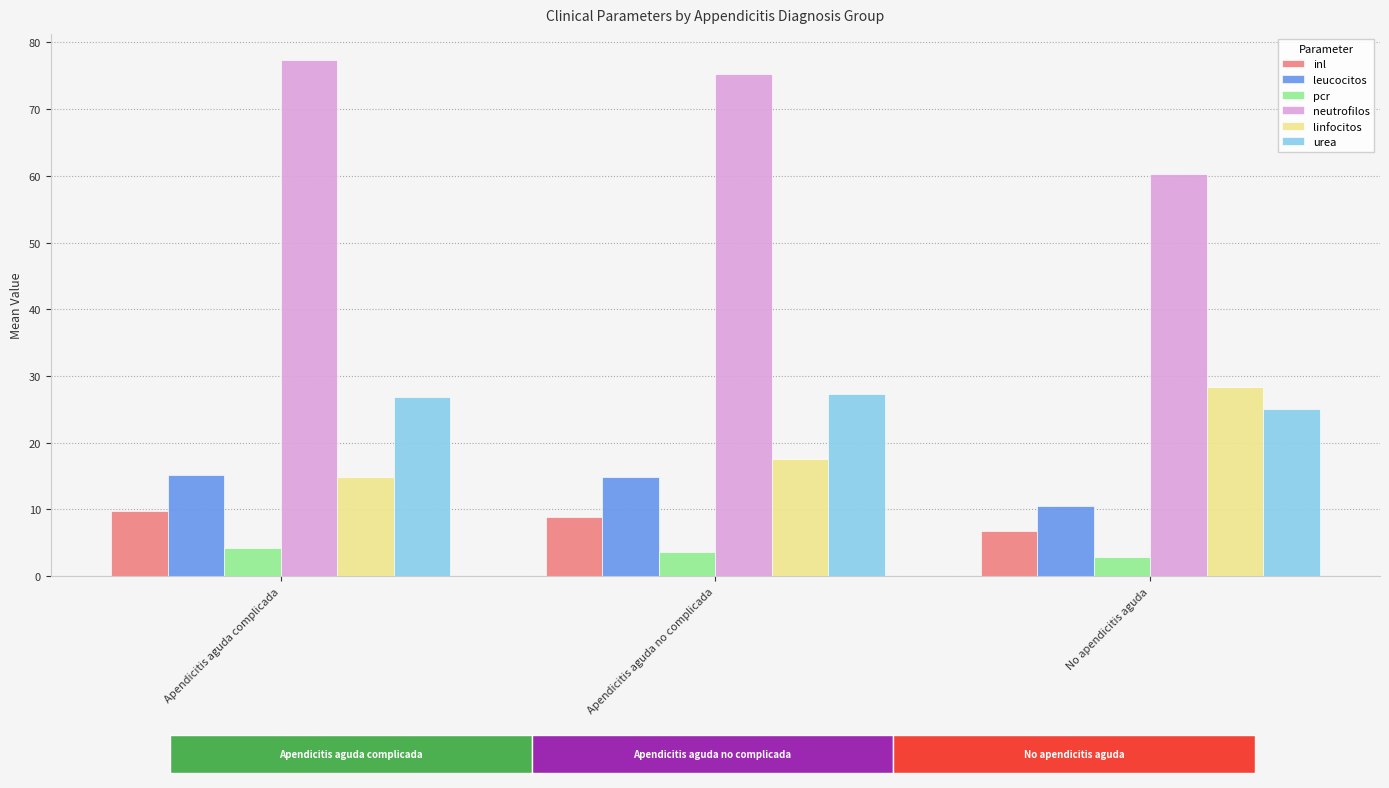

Which series changed the most between Apendicitis aguda complicada and No apendicitis aguda?

neutrofilos